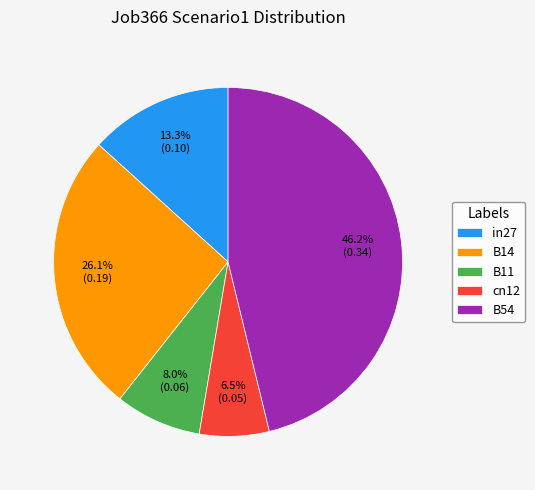

What percentage is the in27 slice, to the nearest percent?

13%